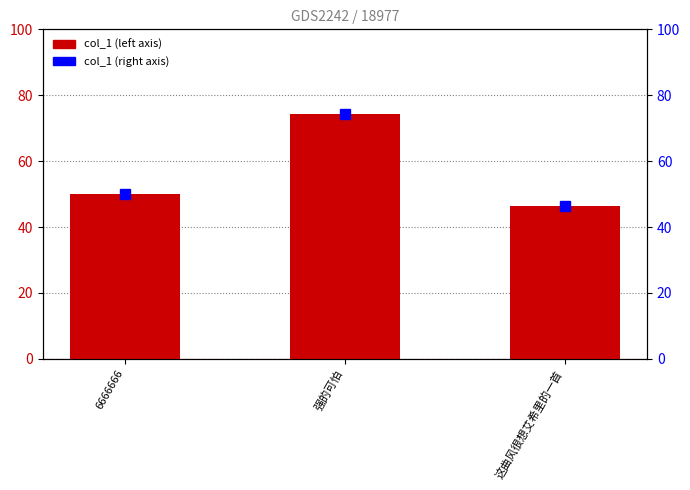

What is the change in value from 强的可怕 to 这曲风很想艾希里的一首?

-28.1